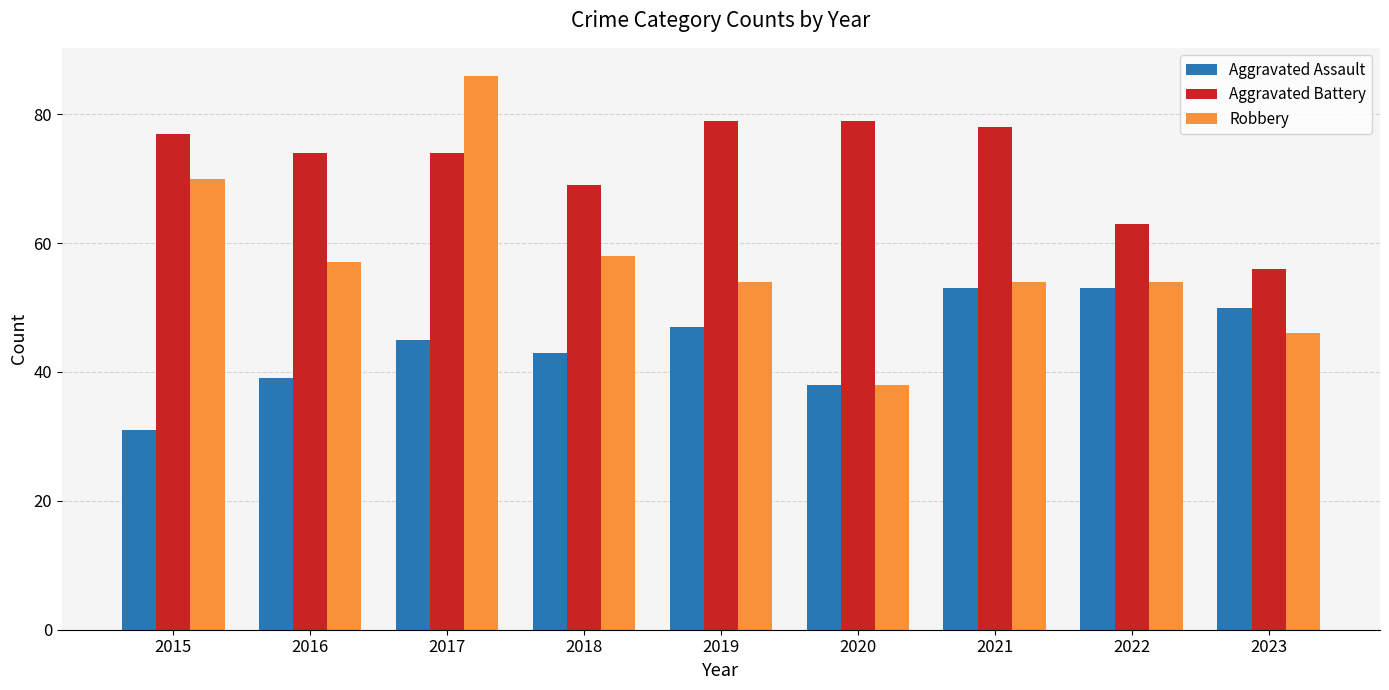

What is the sum of all Aggravated Battery values?

649